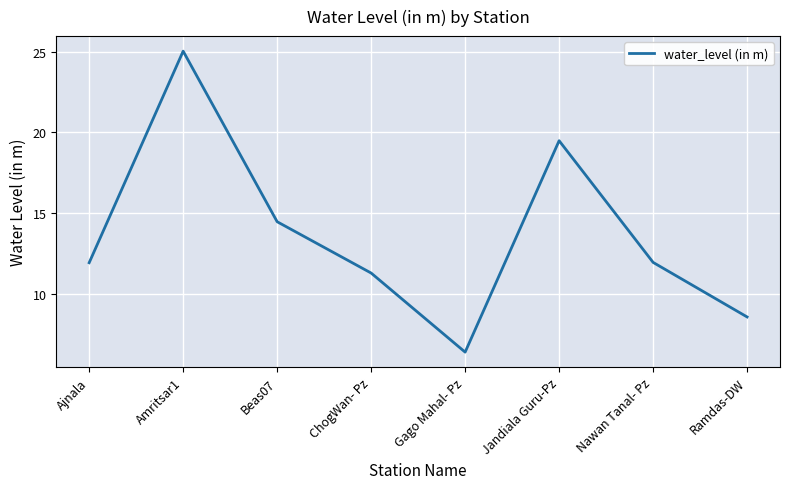

What position from the right is Amritsar1?

7